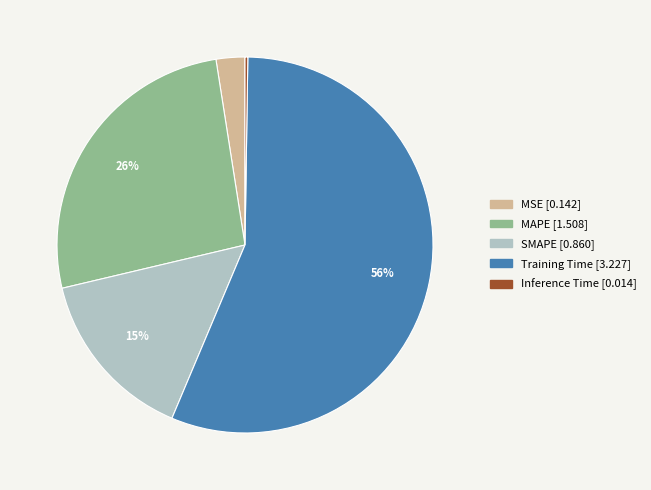

Which has a higher value, SMAPE or MAPE?

MAPE